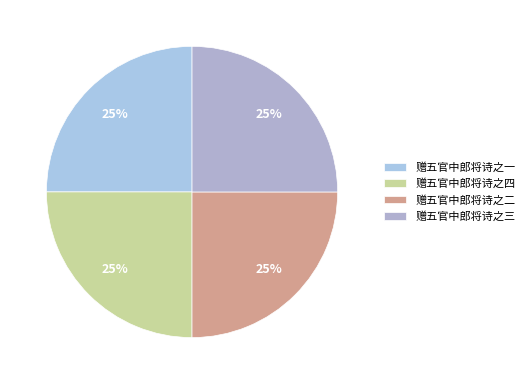

True or false: 赠五官中郎将诗之四 accounts for 39% of the total.

False